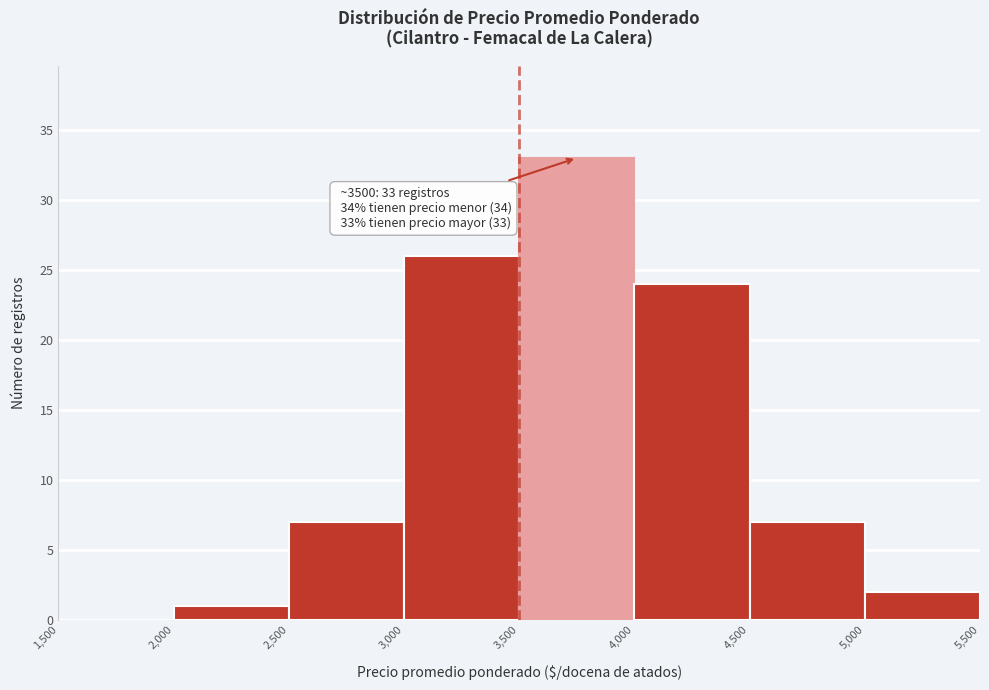

Over which range of the x-axis is the bar tallest?

3,500 to 4,000